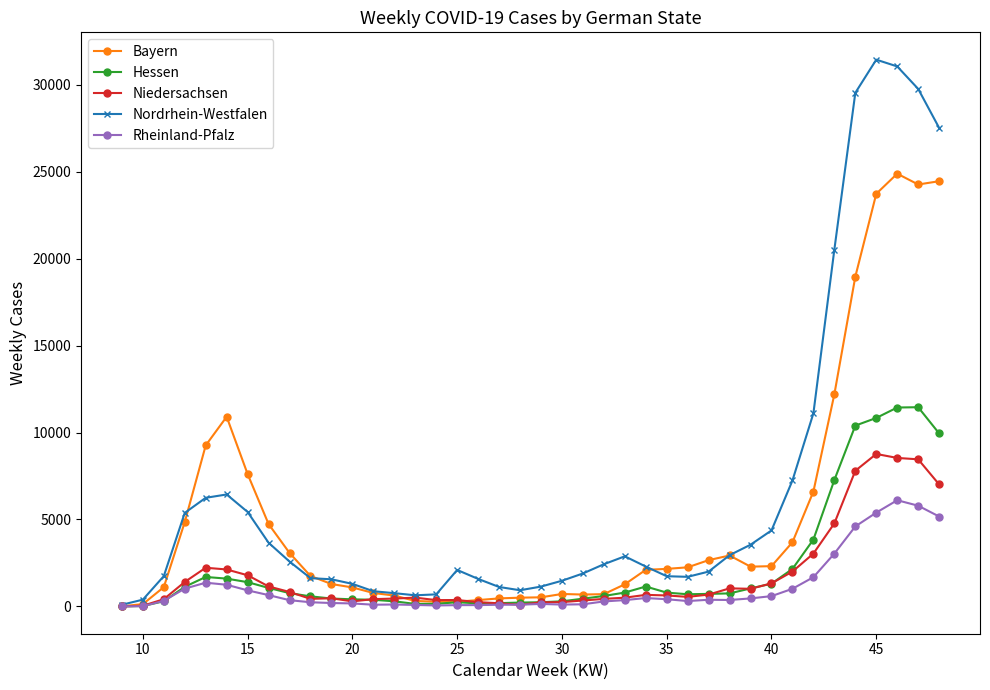

True or false: Hessen has more than 0 interior local peaks.

True